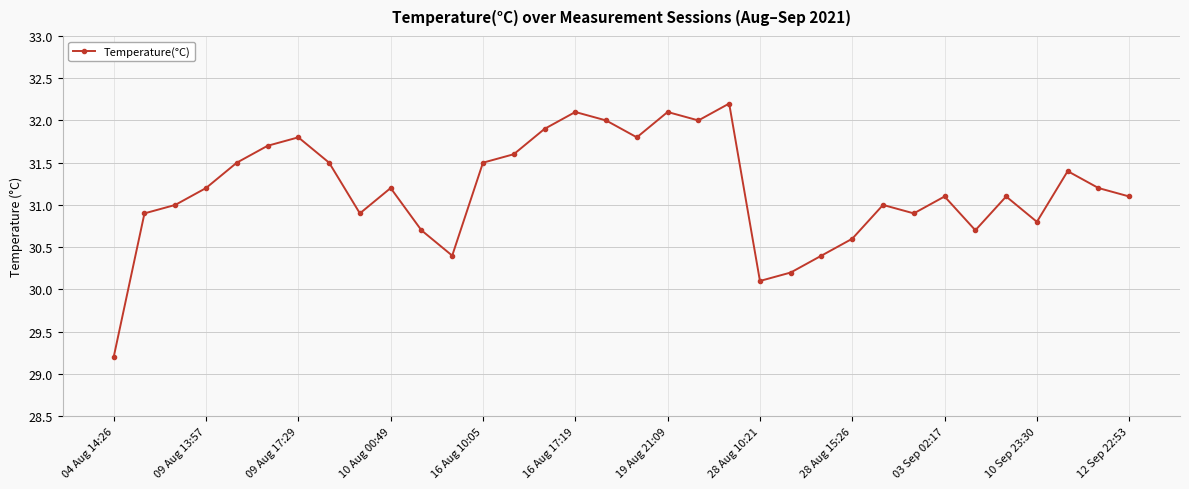

Does the chart display data point markers on the line(s)?

Yes